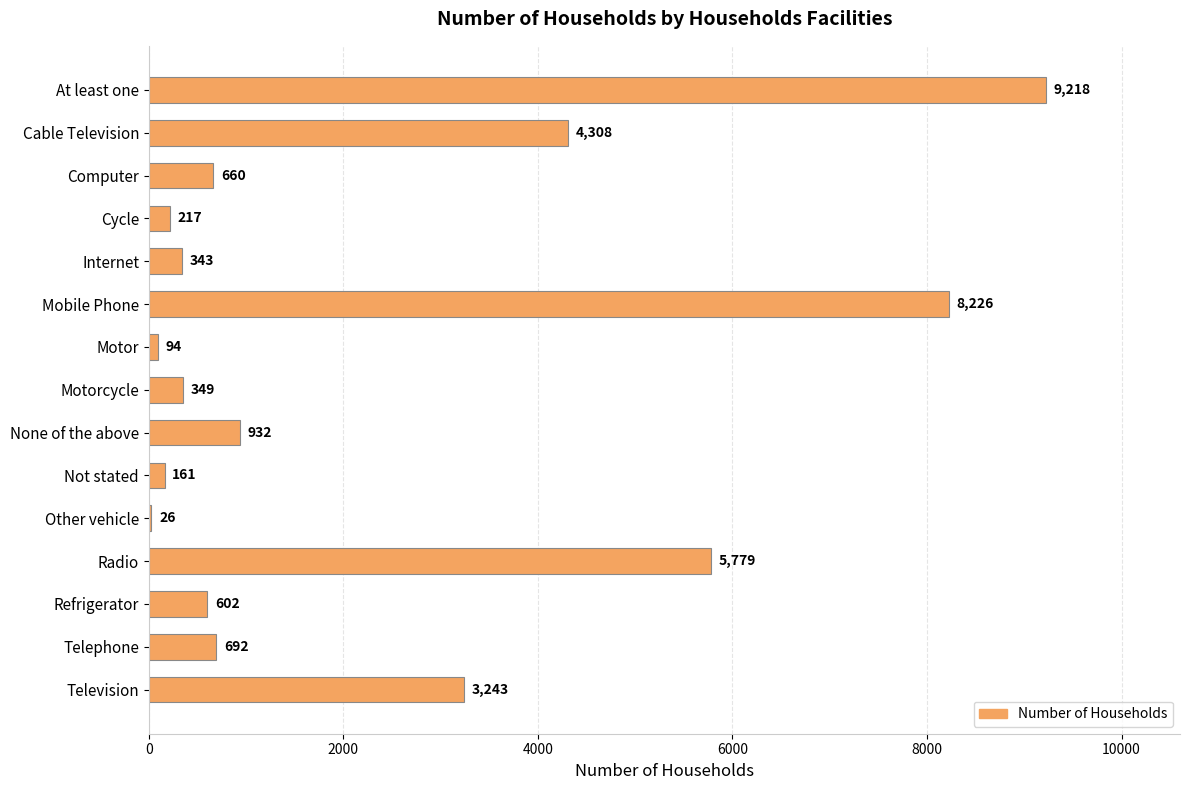

Does the chart contain stacked bars?

No